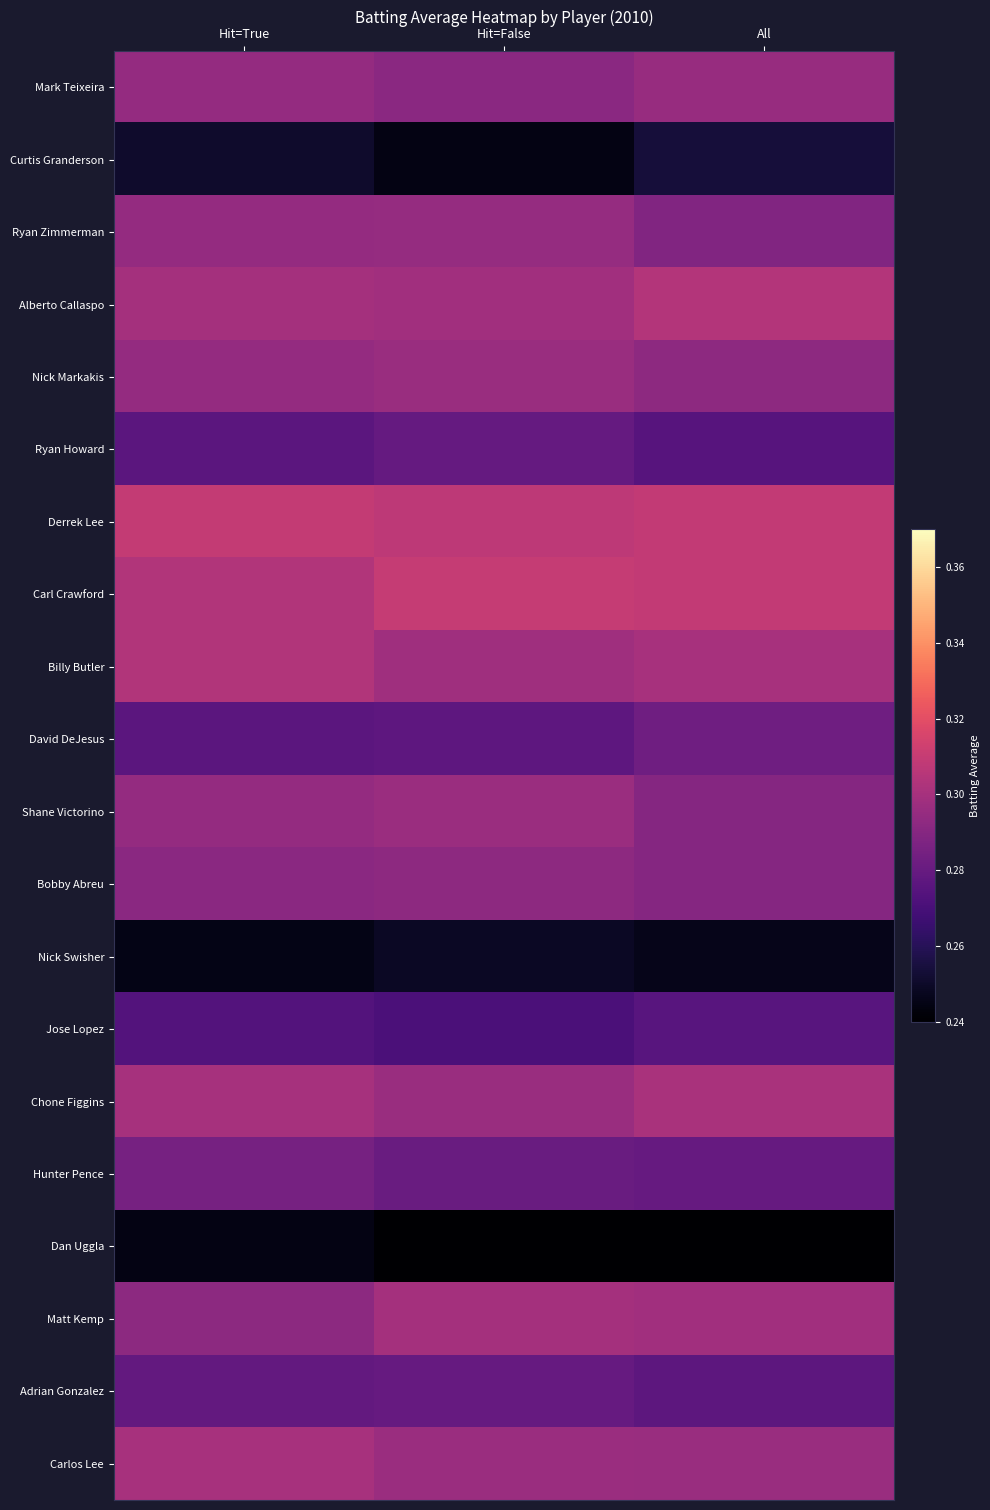

At which category is the sum across all series the highest?

Hit=True